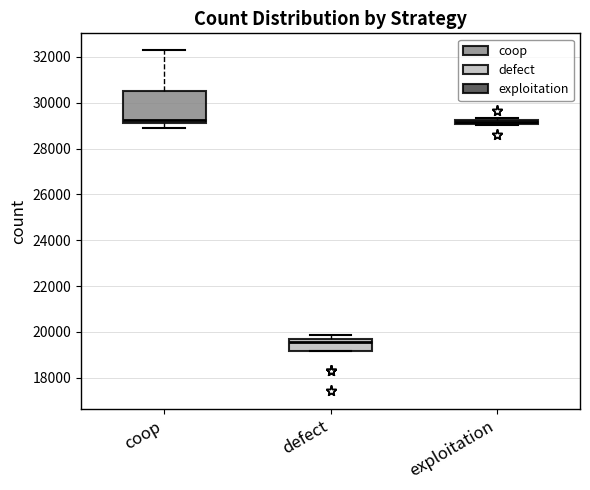

Where does the upper whisker of the box for coop end on the y-axis? The values are not printed on the chart, so give them approximately, as read against the axis.

32200